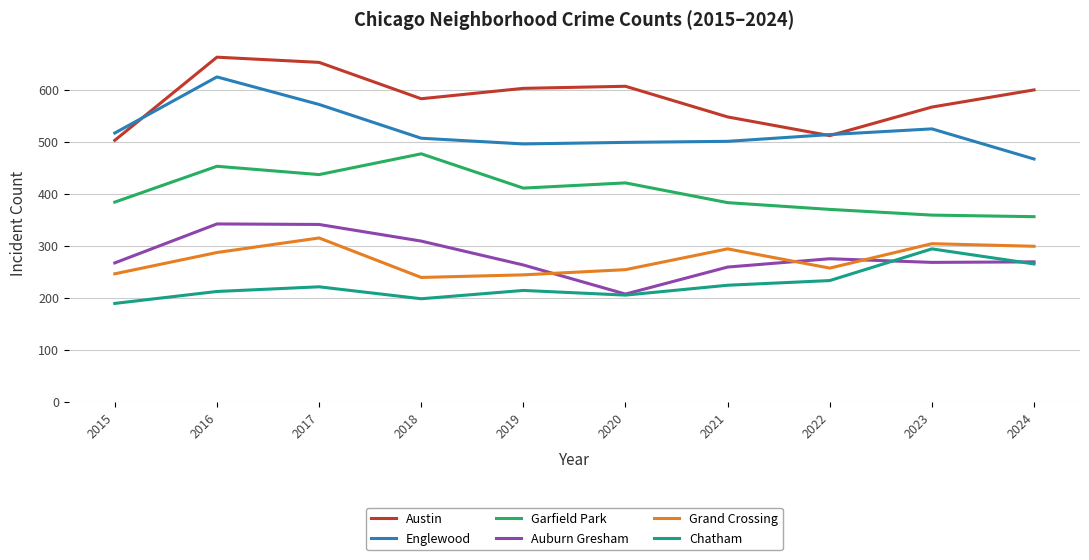

What is the spread (max minus min) of values at 2019?

389